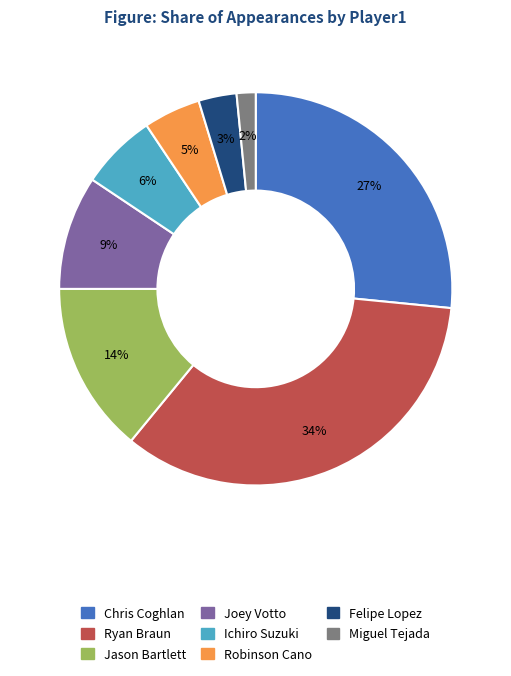

Is the sum of Jason Bartlett and Miguel Tejada greater than half?

No